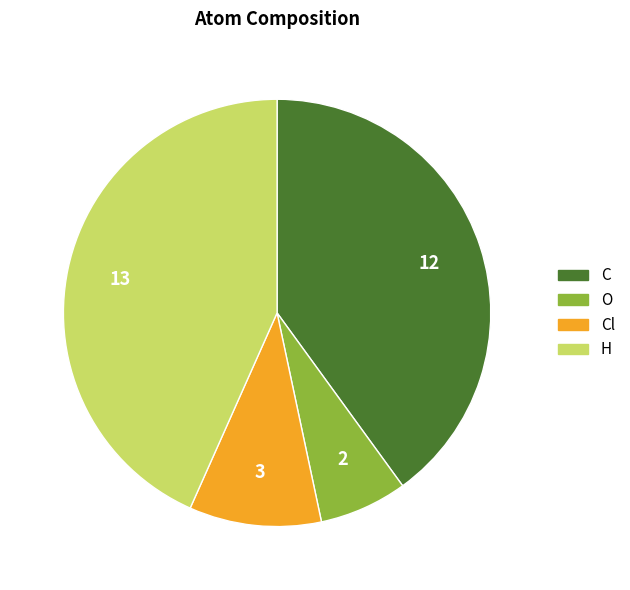

Is there any slice that represents more than half of the pie?

No